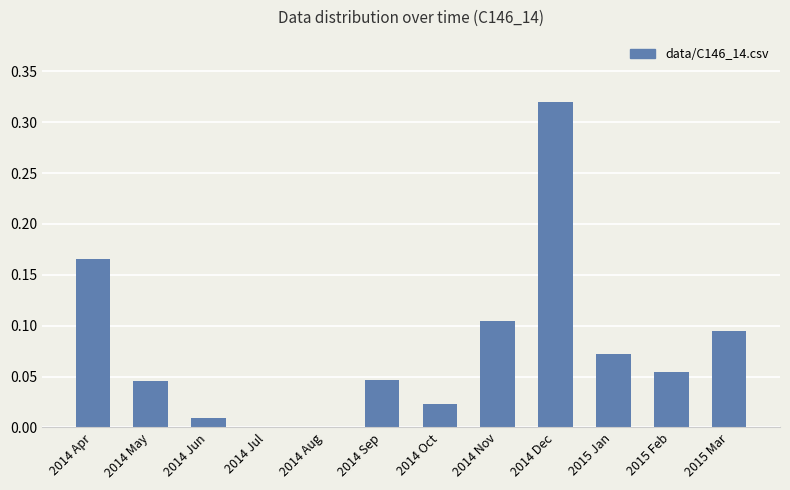

What is the sum of all values?

0.9